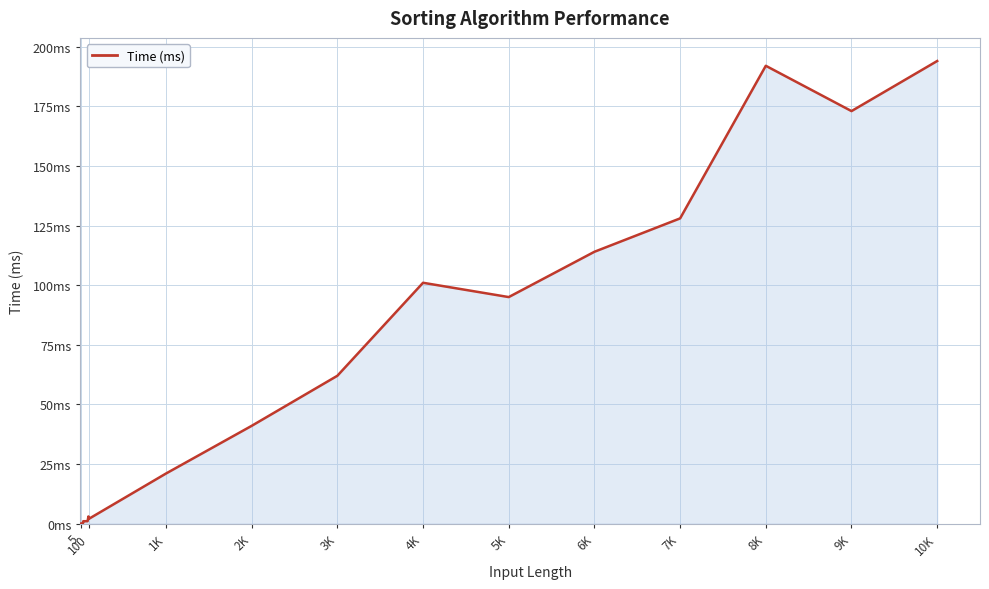

True or false: there are more than 0 points higher than both neighbors.

True